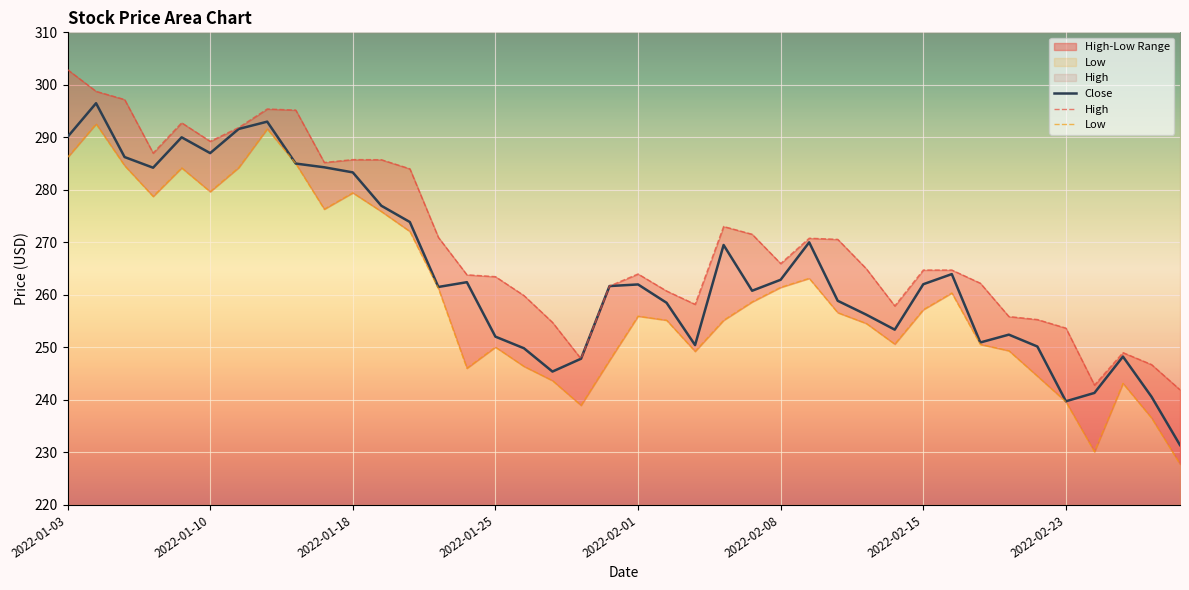

How many values in the High series exceed 265?

19